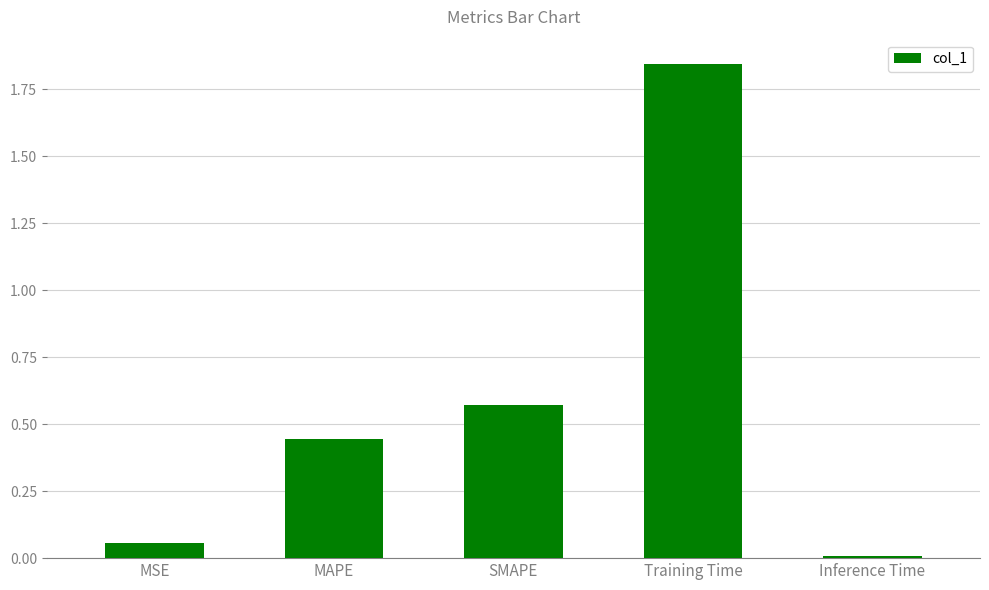

Are the bars horizontal?

No